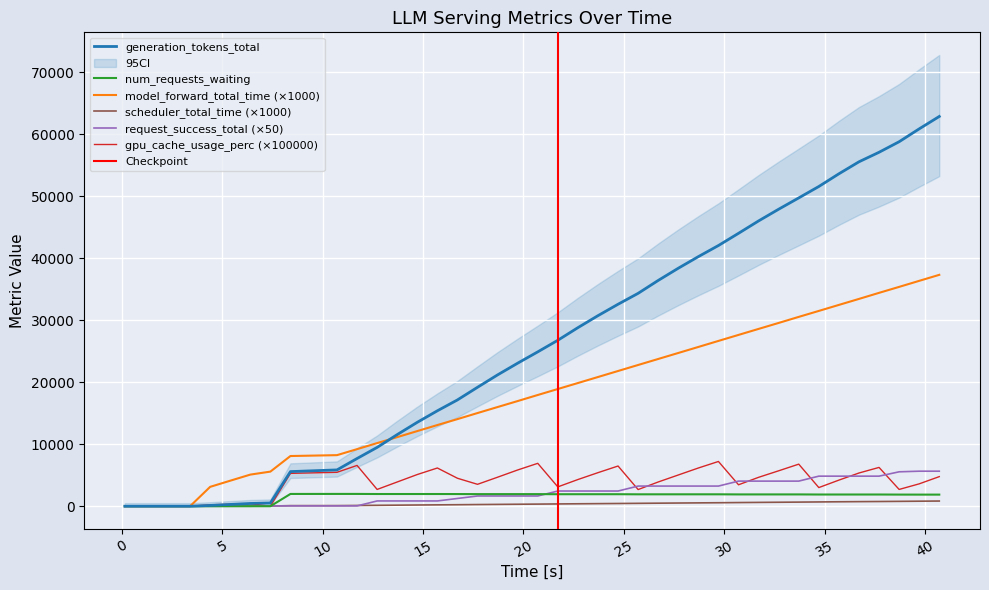

Where does the scheduler_total_time series first go above 367?

20